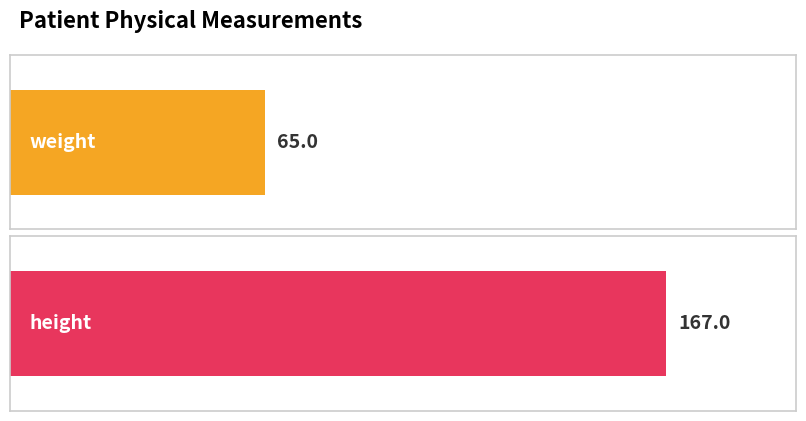

What is the change in value from weight to height?

+102